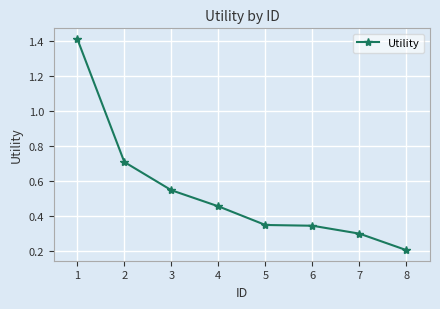

How many categories are shown in the chart?

8